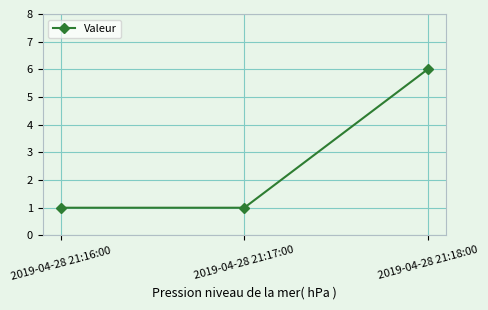

What is the value of the 3rd point from the left?

6